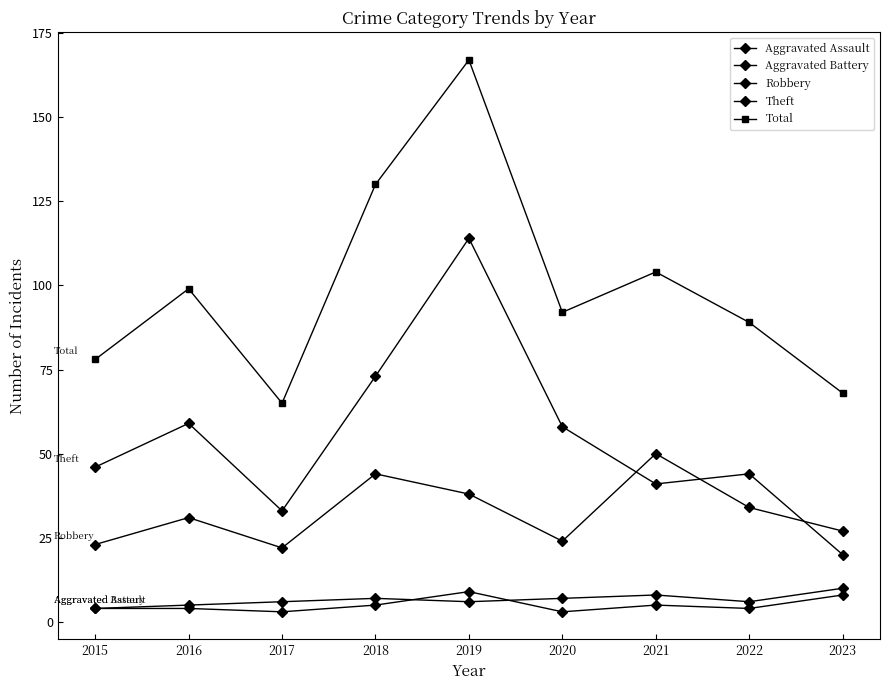

How many lines are shown in the chart?

5